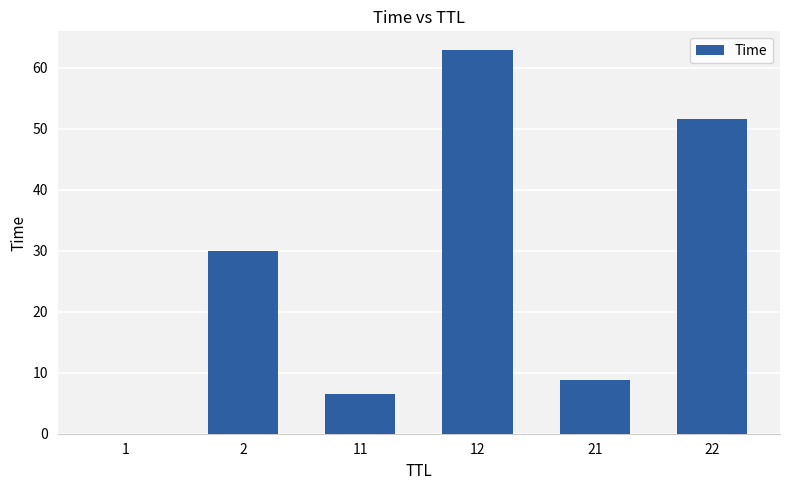

Between 21 and 22, which is larger?

22